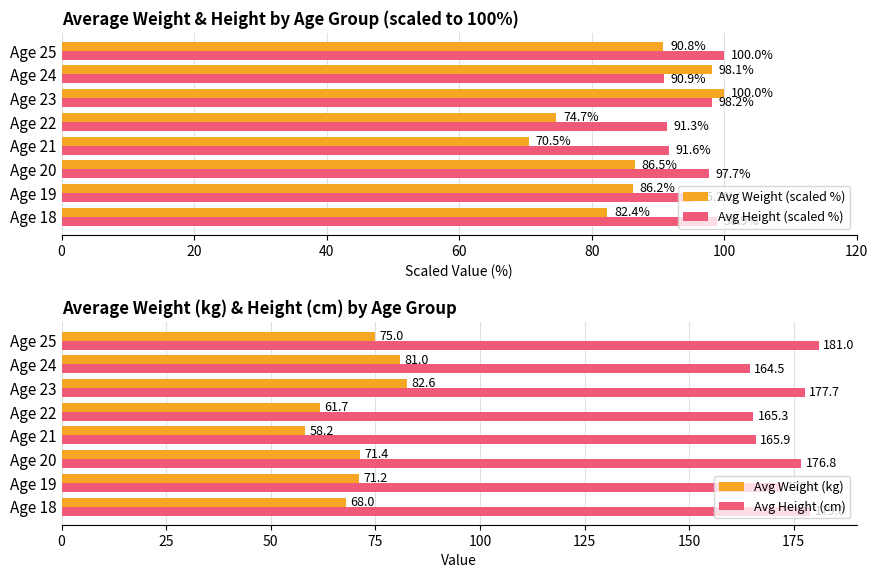

Which series has the widest spread of values?

Avg Weight (scaled %)